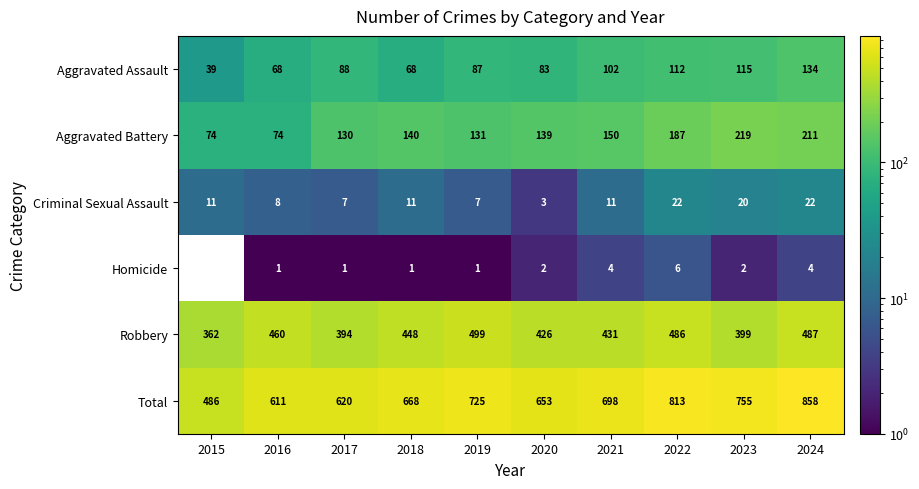

At how many categories does at least one series exceed 288?

10